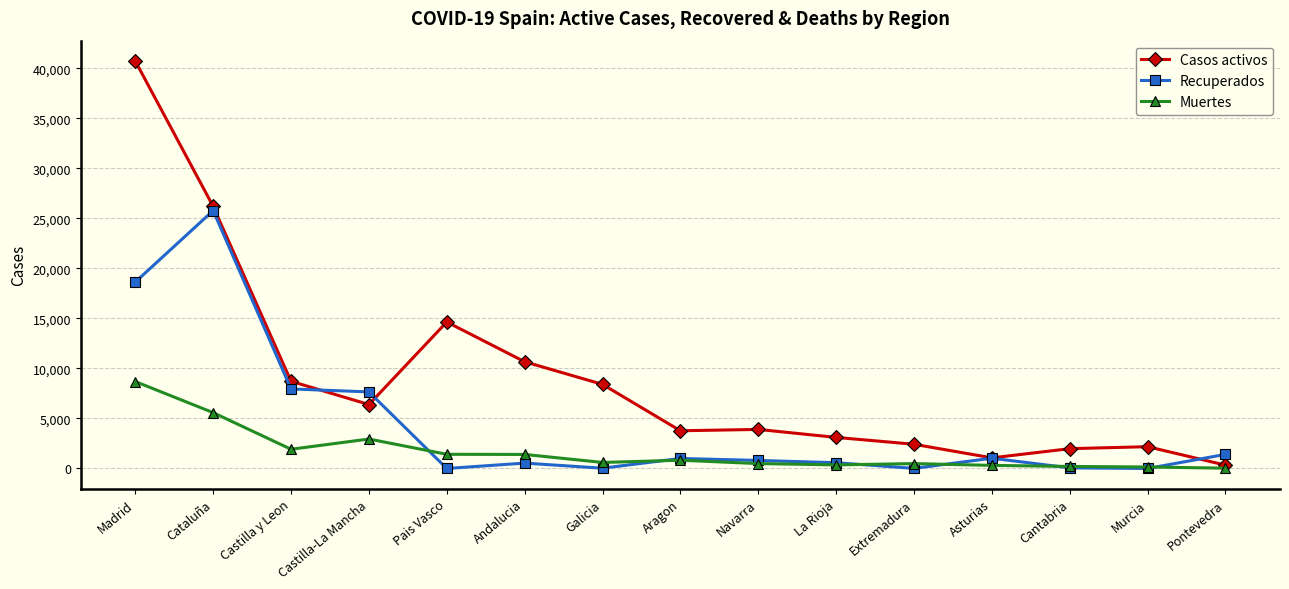

What is the difference between the Casos activos values at Pais Vasco and Castilla-La Mancha?

8254